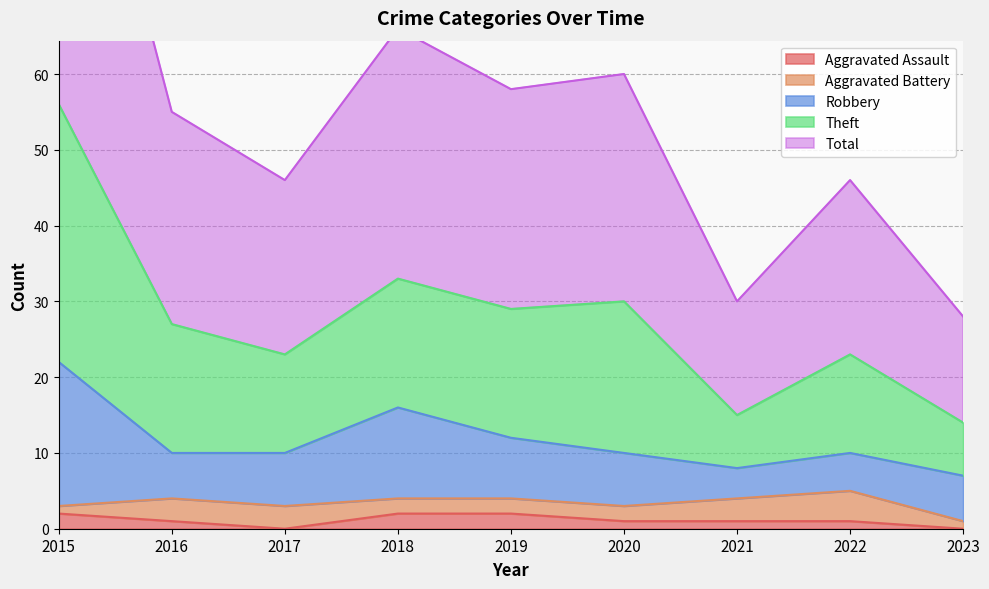

True or false: Aggravated Assault has a value of 2 at 2019.

True